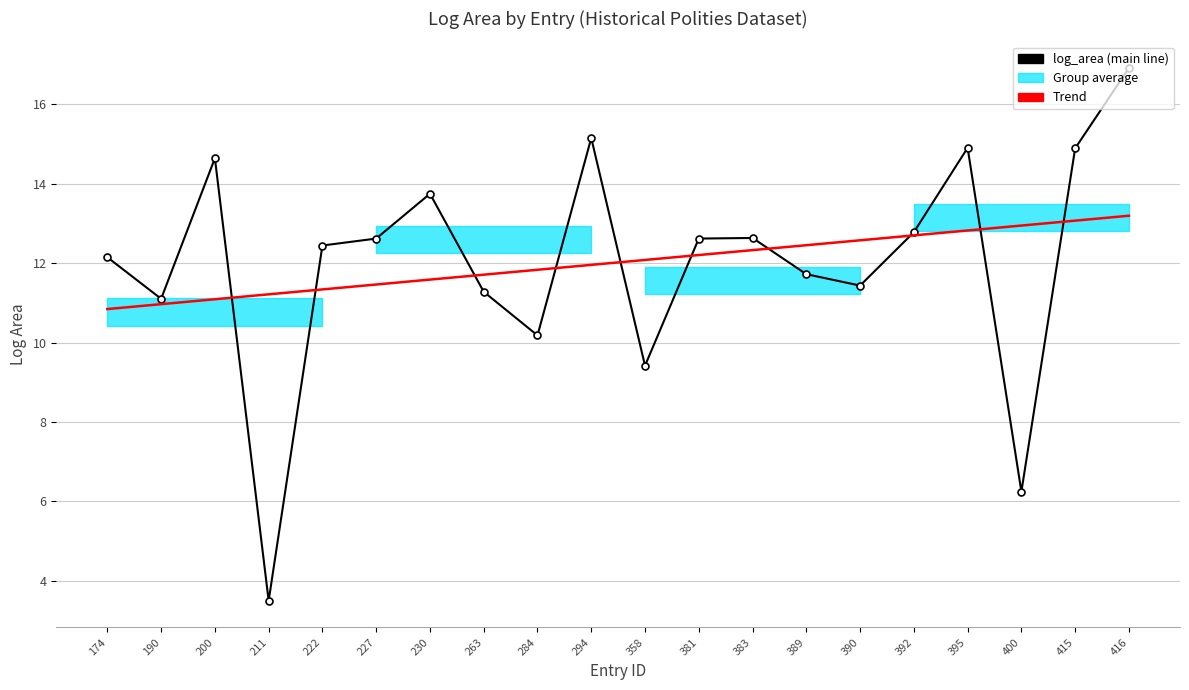

Rank the series by their average value, from lowest to highest.

log_area, Trend